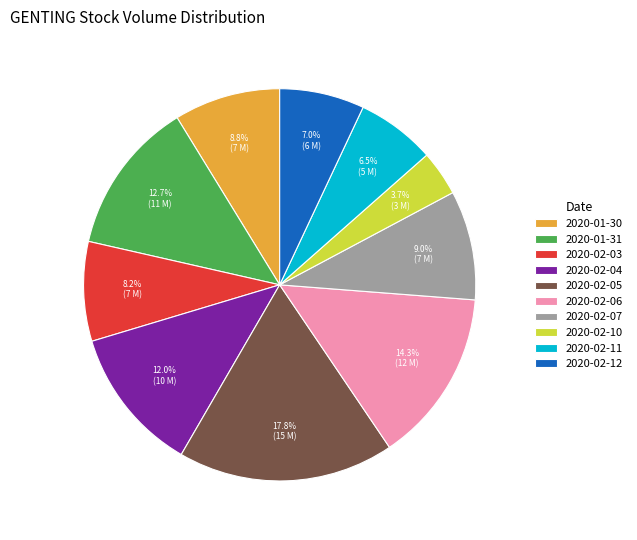

To the nearest percent, what is the combined percentage of 2020-01-30 and 2020-02-10?

12%